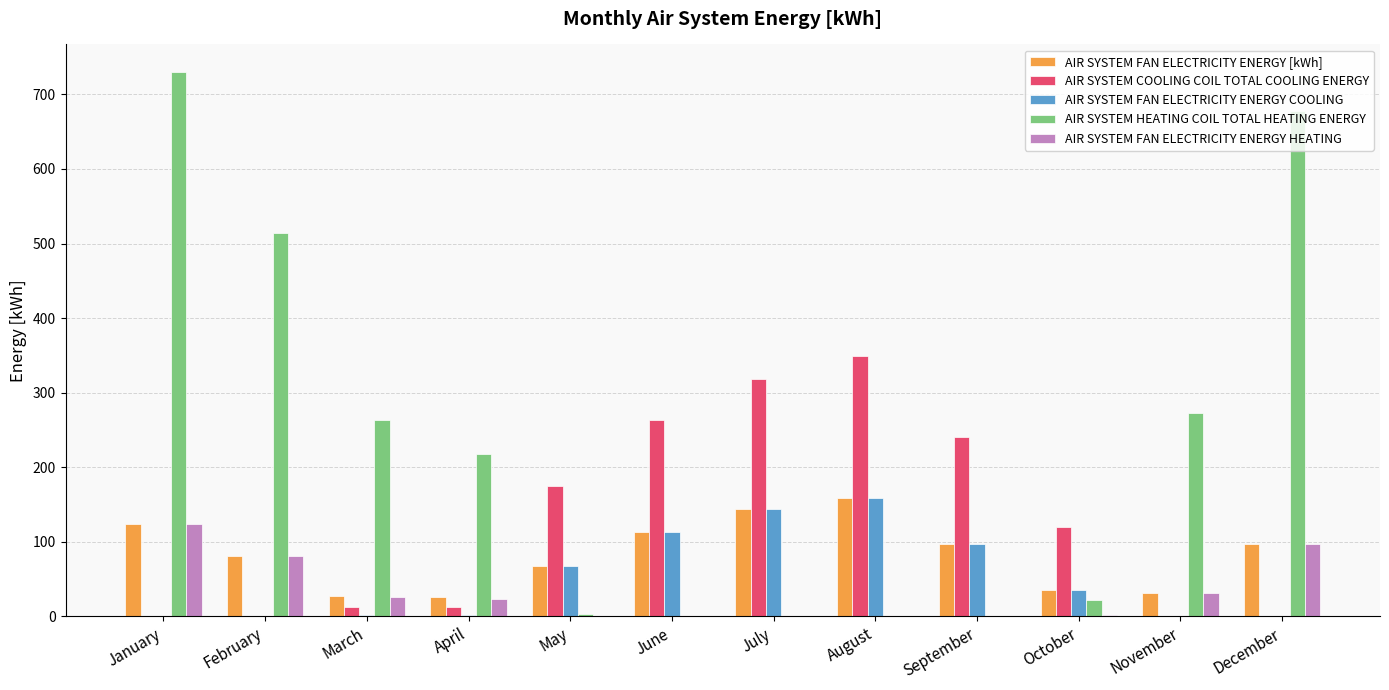

Which category has the highest value across all series?

January